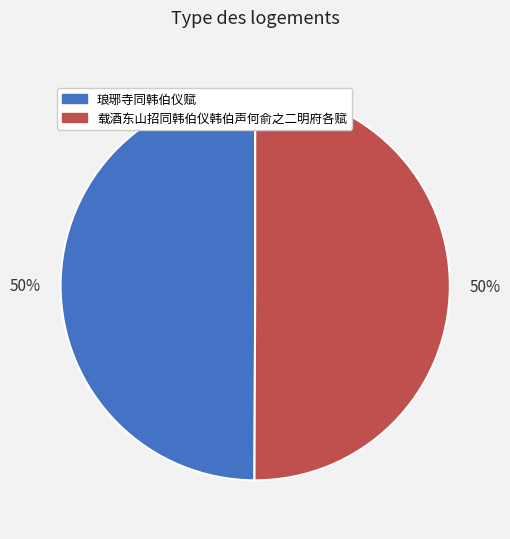

Approximately how many times larger is the value at 琅琊寺同韩伯仪赋 compared to 载酒东山招同韩伯仪韩伯声何俞之二明府各赋?

1.0